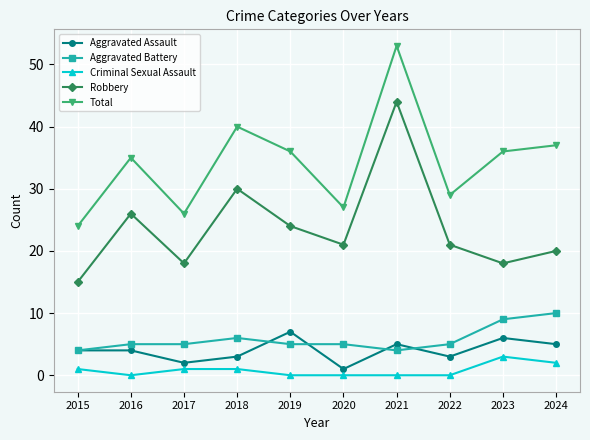

What is the total value across all series at 2023?

72